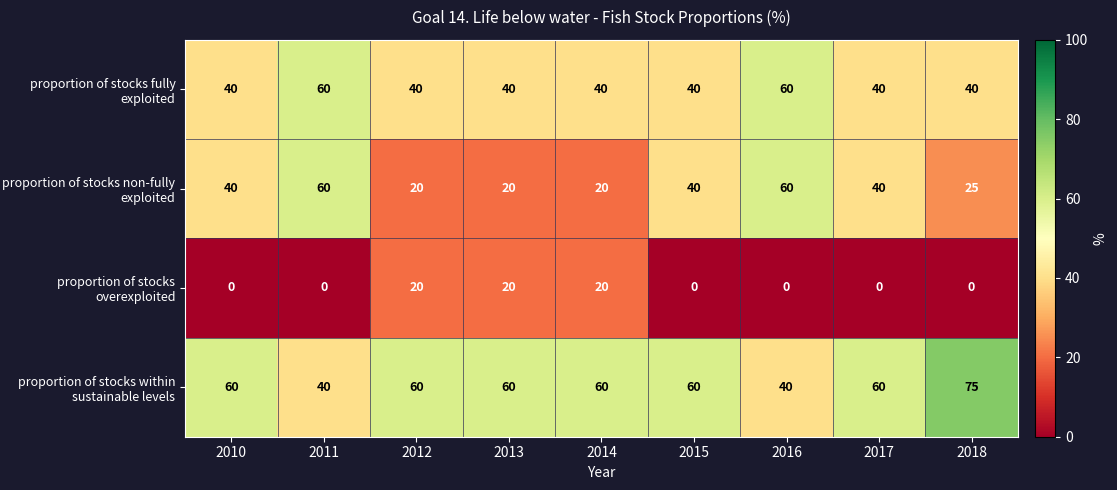

What is the sum of the proportion of stocks non-fully exploited values at 2016 and 2011?

120